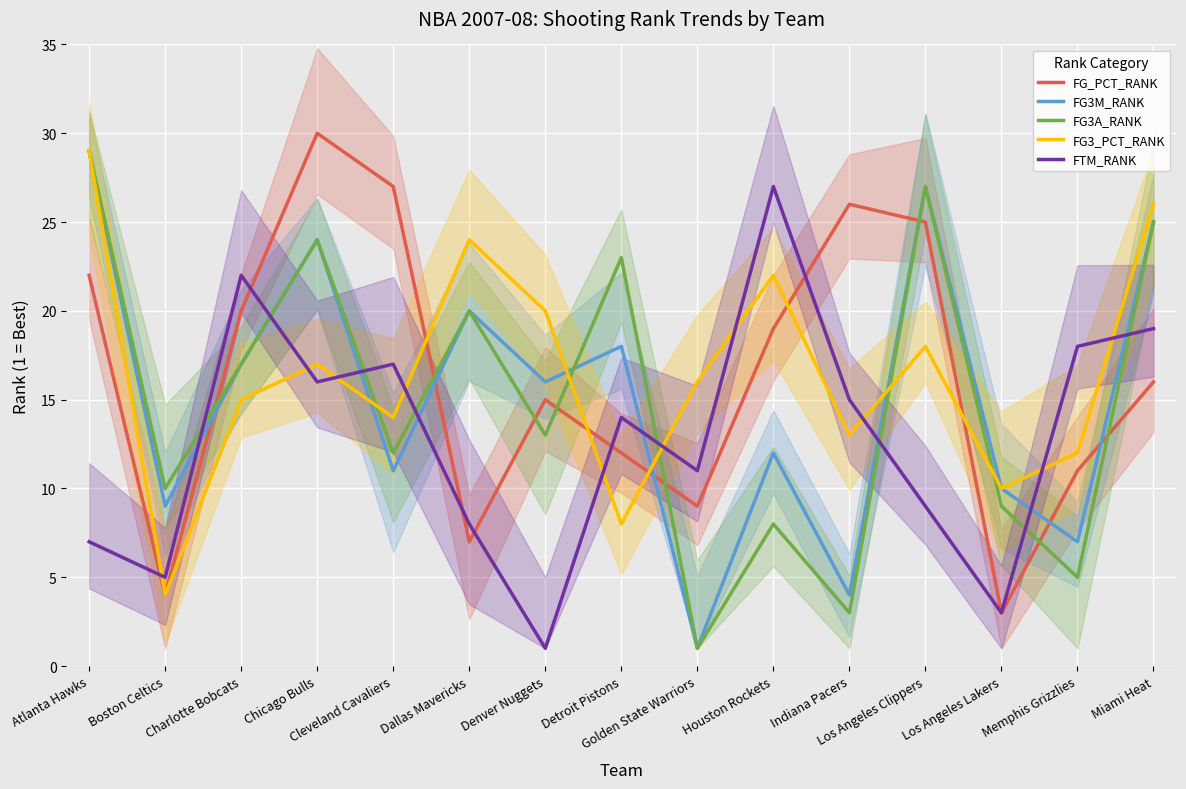

At which category does FTM_RANK reach its first local peak?

Charlotte Bobcats